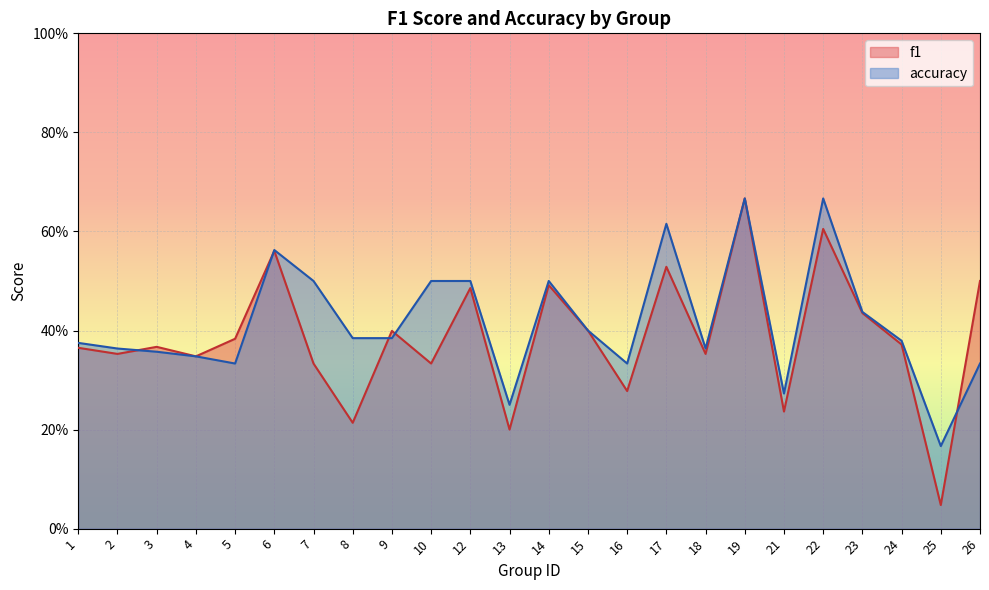

What is the value of the f1 point at the 22nd from the left?

0.4